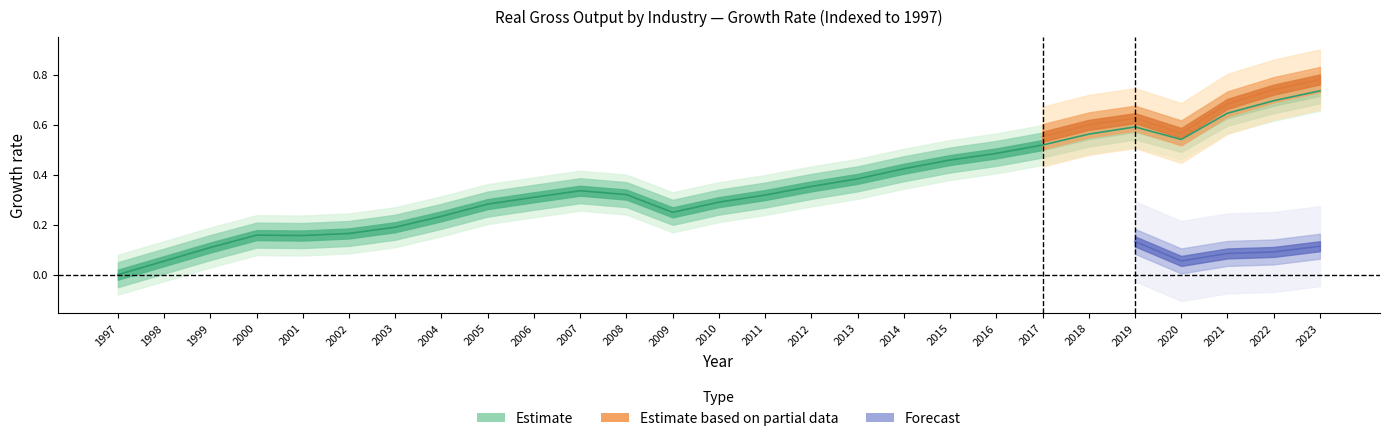

Which category has the lowest value across all series?

1997